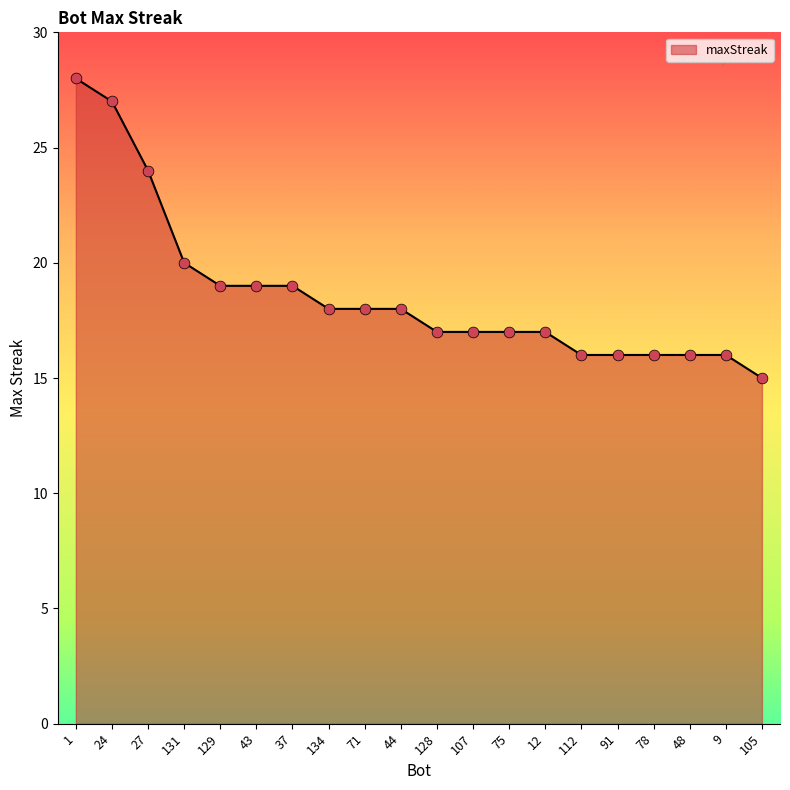

Which has a higher value, 24 or 107?

24